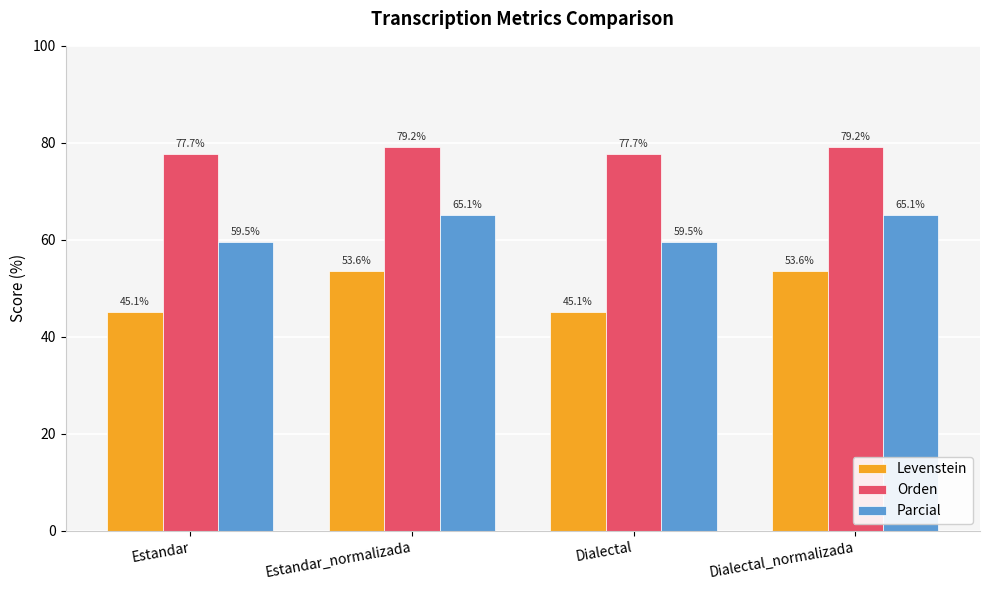

What is the sum of the Levenstein values at Estandar_normalizada and Estandar?

98.7